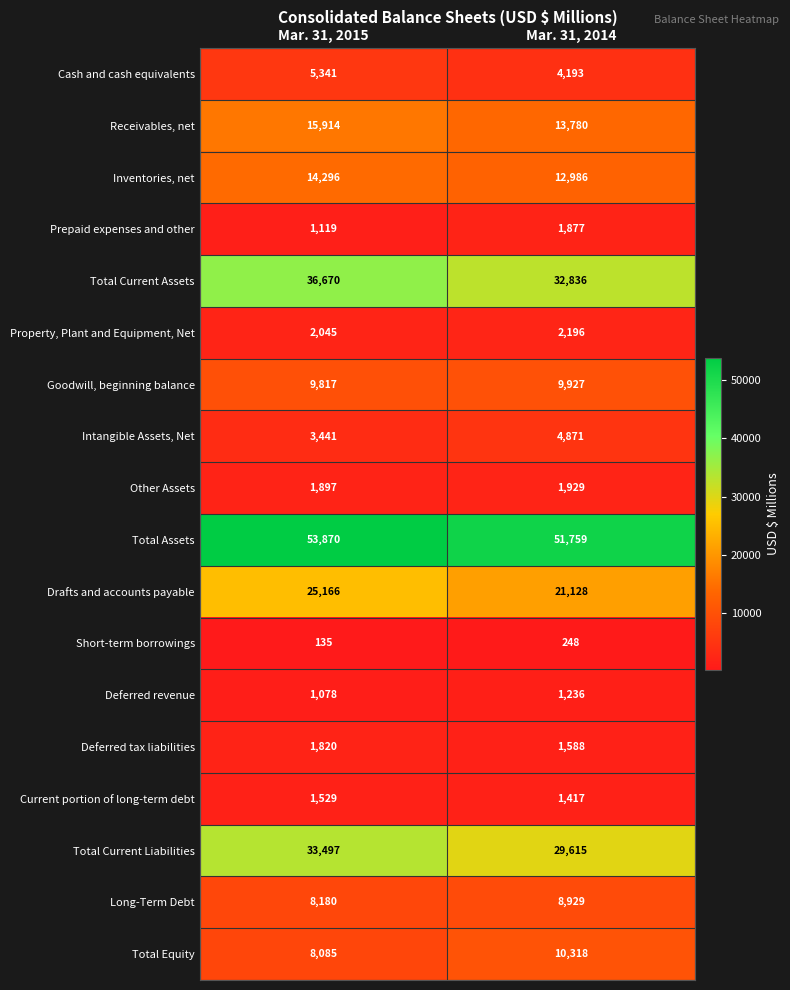

Which series has the largest range (max minus min)?

Drafts and accounts payable